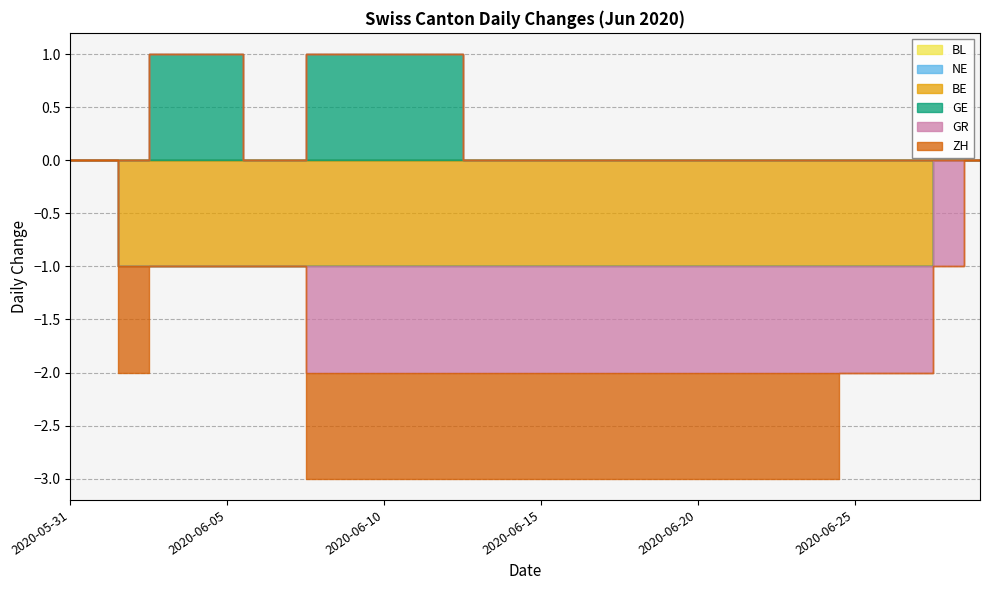

What position from the left is 2020-06-25?

26